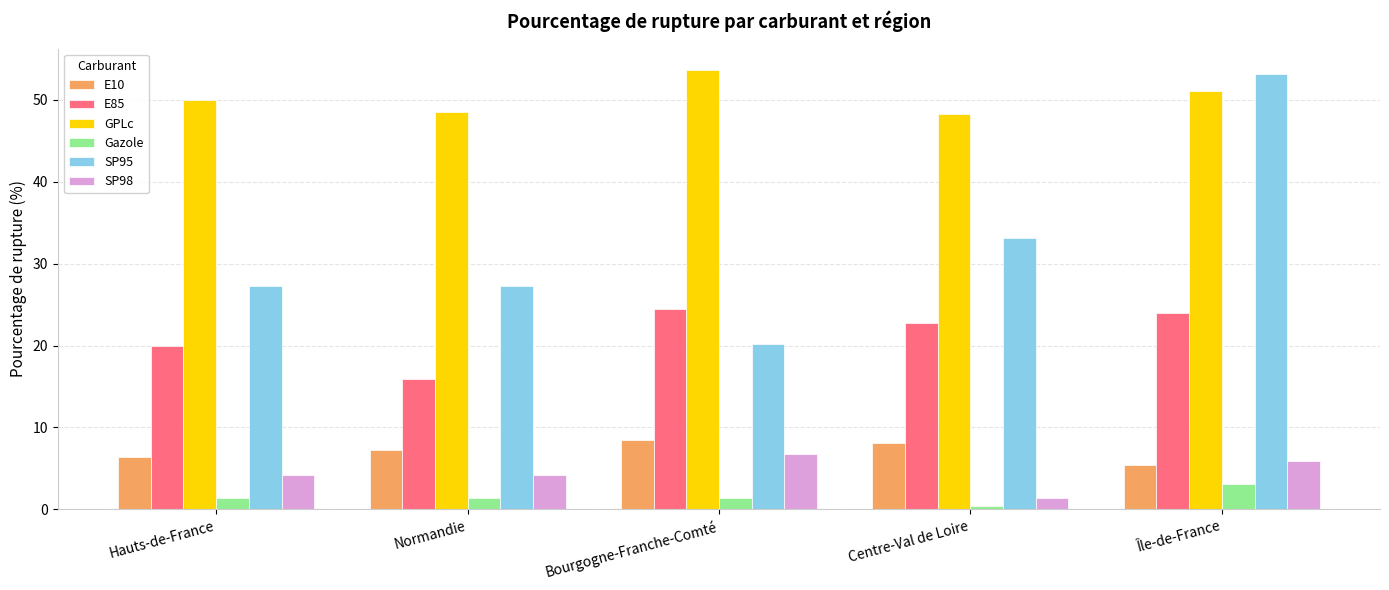

Which series has the largest range (max minus min)?

SP95